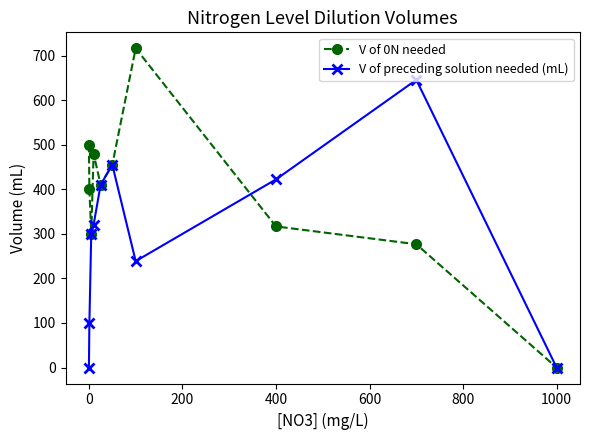

List the series in order of their overall mean, lowest first.

V of preceding solution needed (mL), V of 0N needed